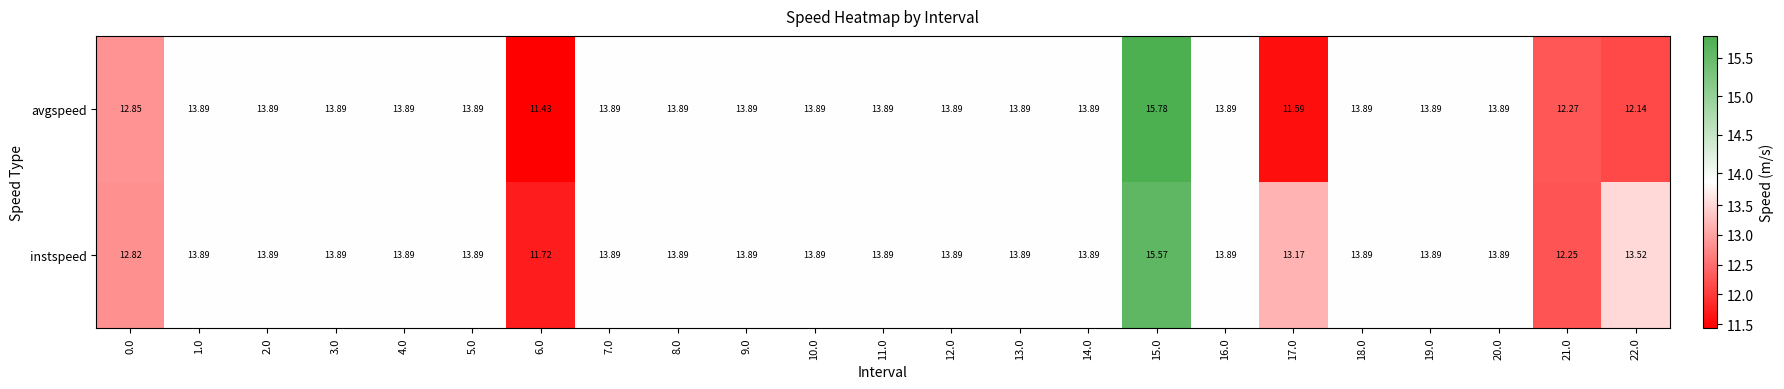

Which series has the largest total across all categories?

instspeed